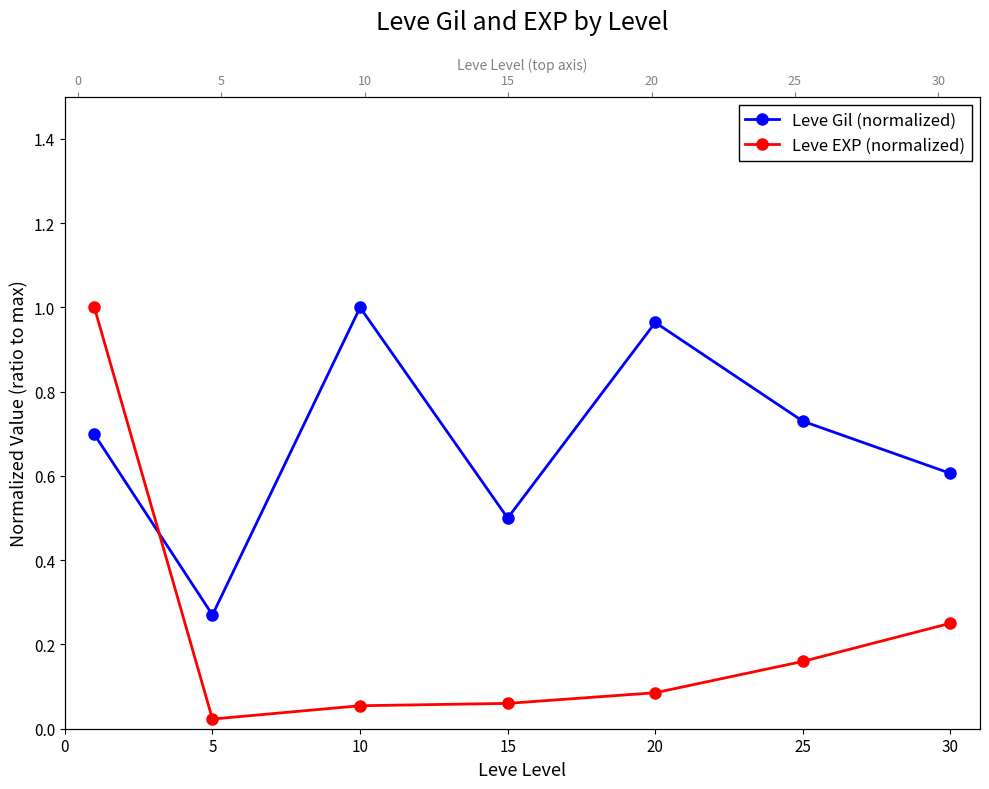

How many lines are shown in the chart?

2